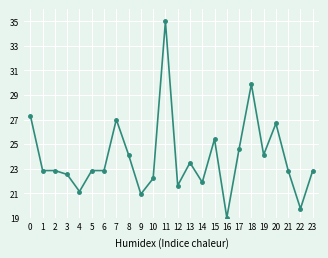

What is the difference between the values at 0 and 21?

4.5